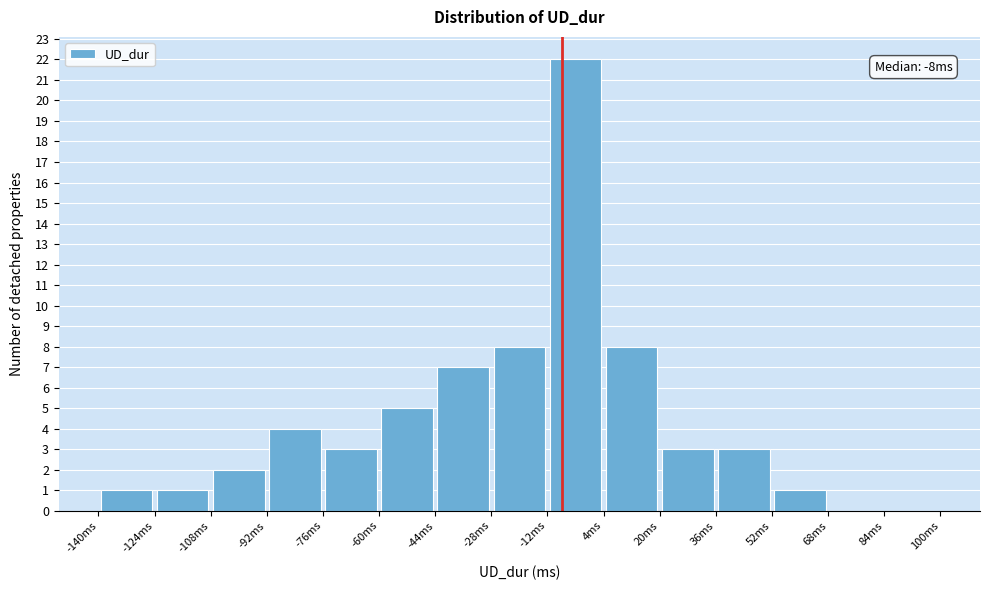

Which range on the x-axis has the tallest bar?

-12 to 4